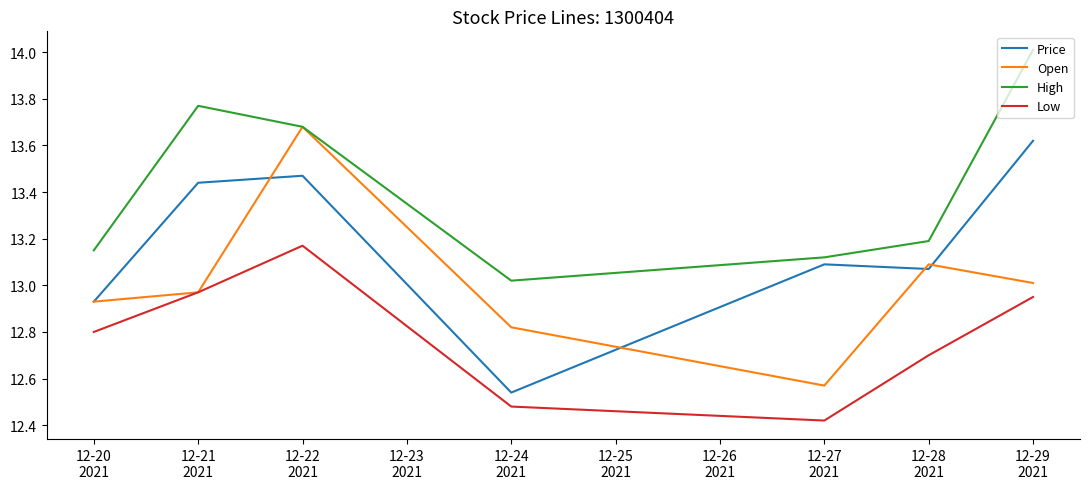

What is the difference between the second highest and second lowest values in the Low series?

0.5